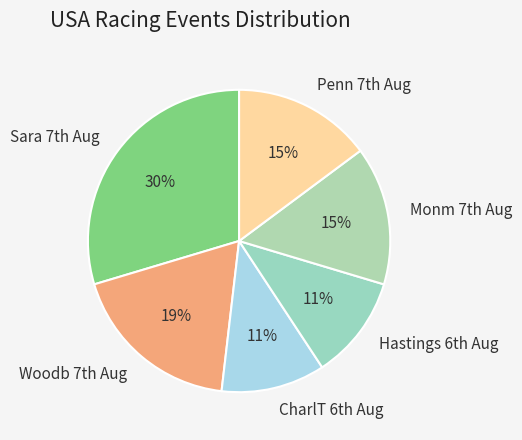

How many segments does this pie chart have?

6